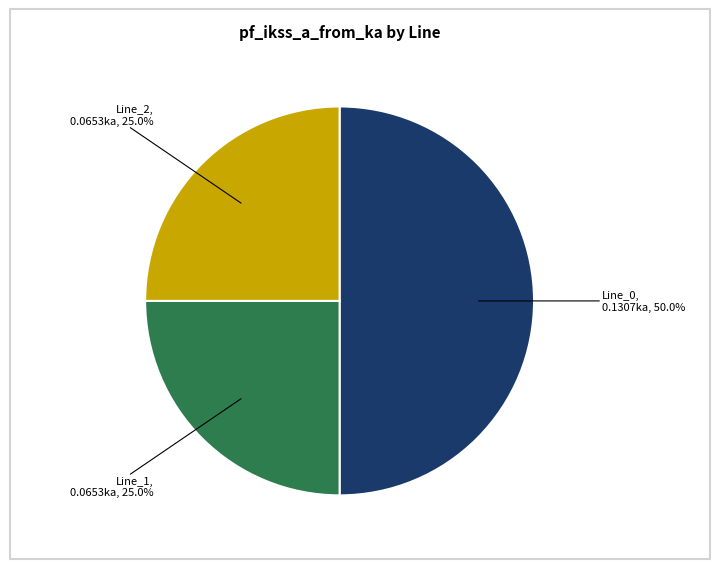

What is the largest slice in the pie chart?

Line_0